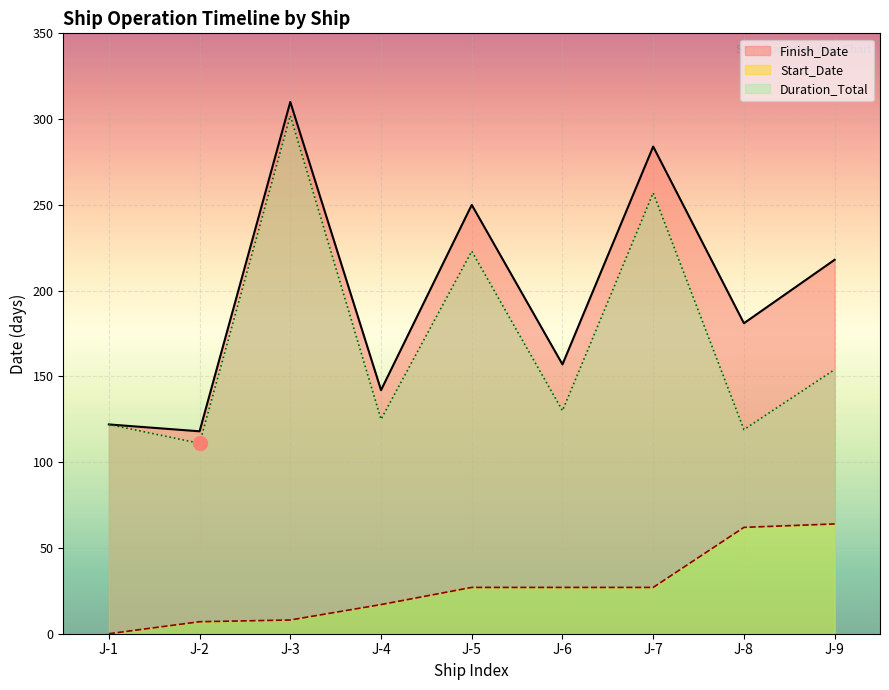

At which label does Start_Date reach its peak?

J-9